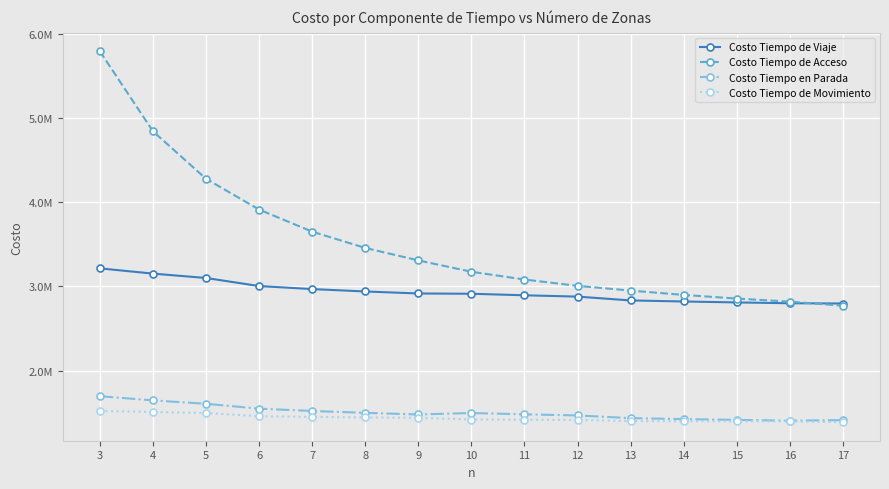

Which series has the largest total across all categories?

Costo Tiempo de Acceso